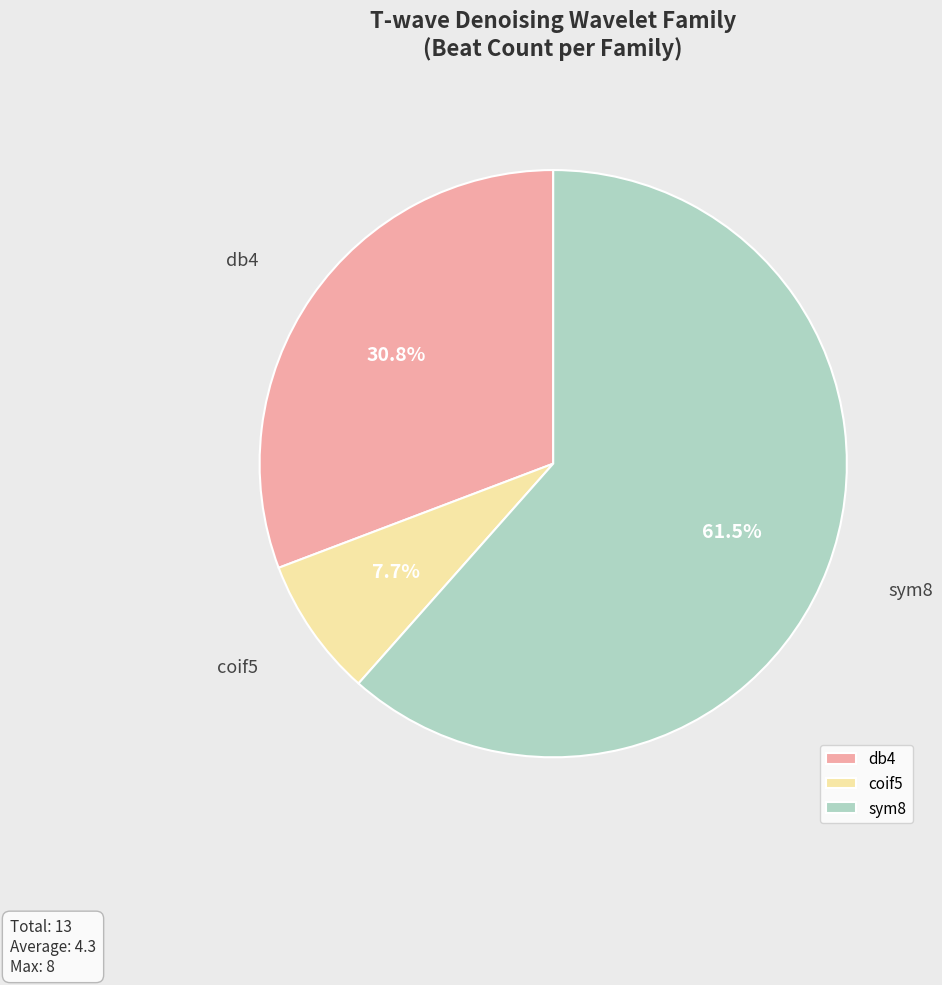

Rank the categories by value from highest to lowest.

sym8, db4, coif5